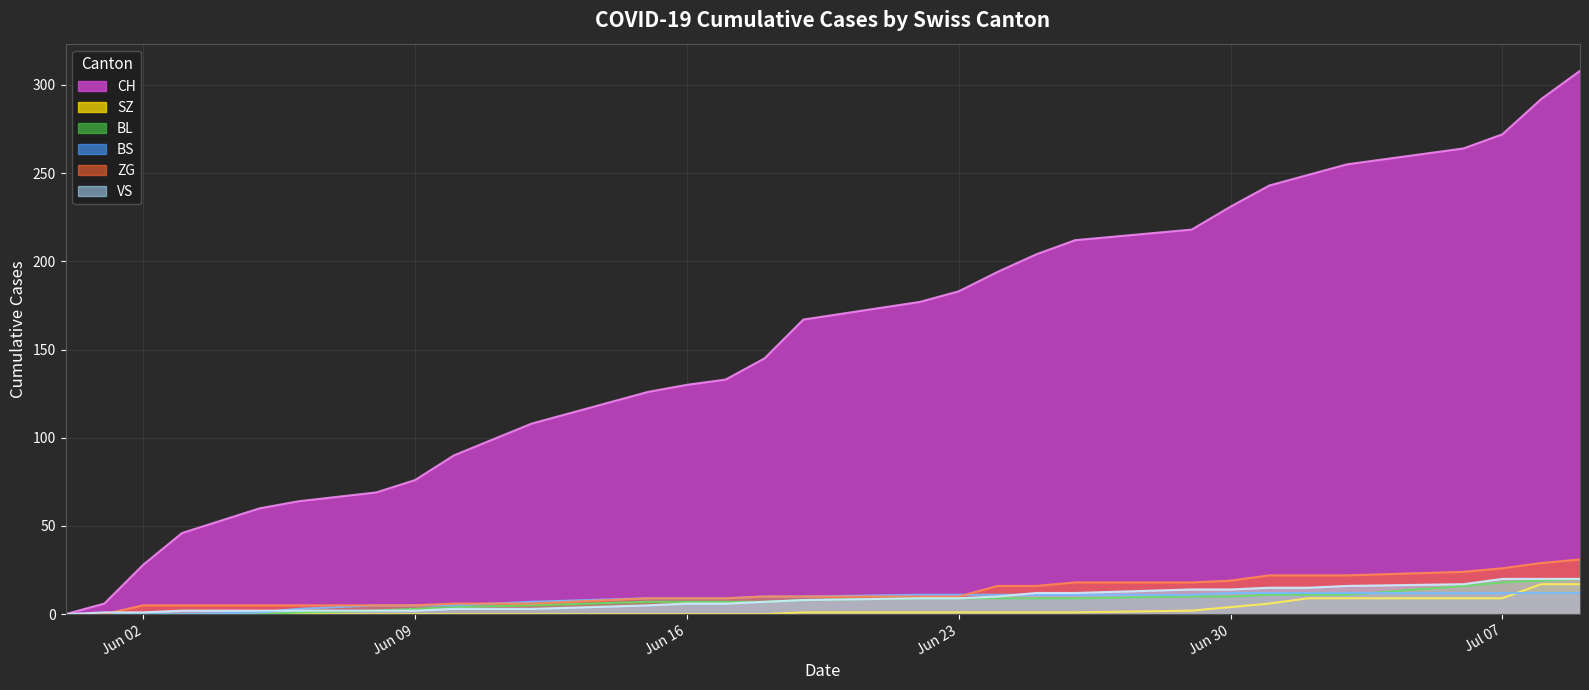

The VS series shows 30 at 2020-07-08. True or false?

False